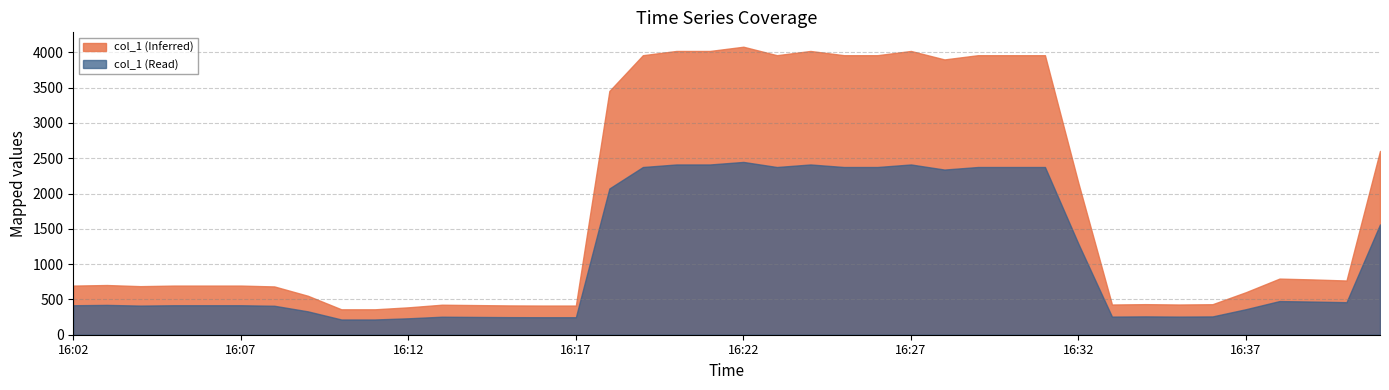

Which label corresponds to the largest value in the chart?

16:22